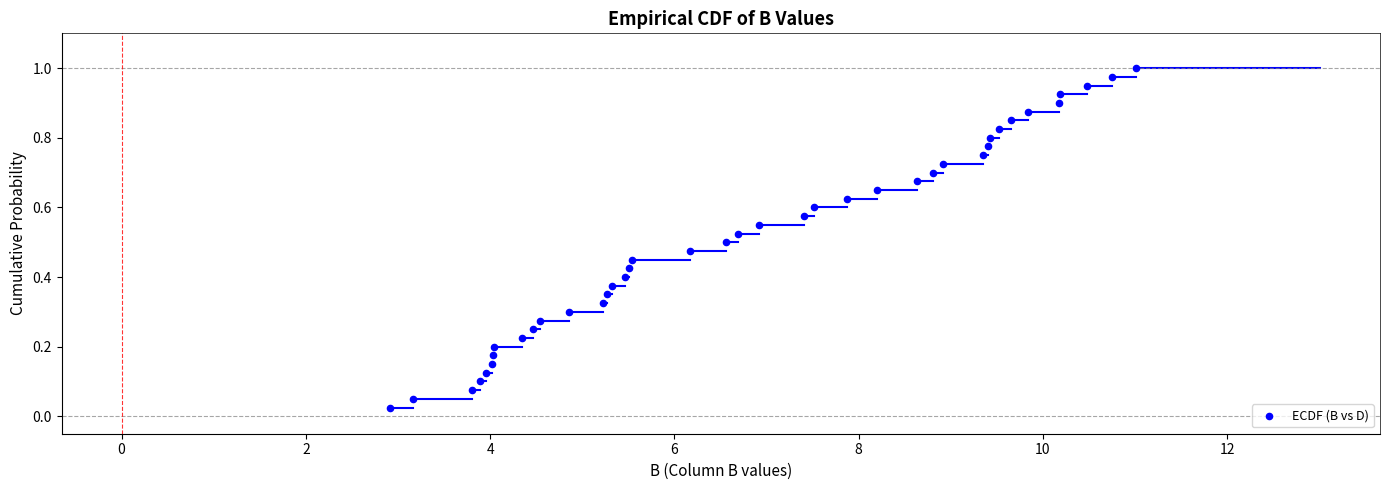

What is the range of X values (max minus min)?

8.1